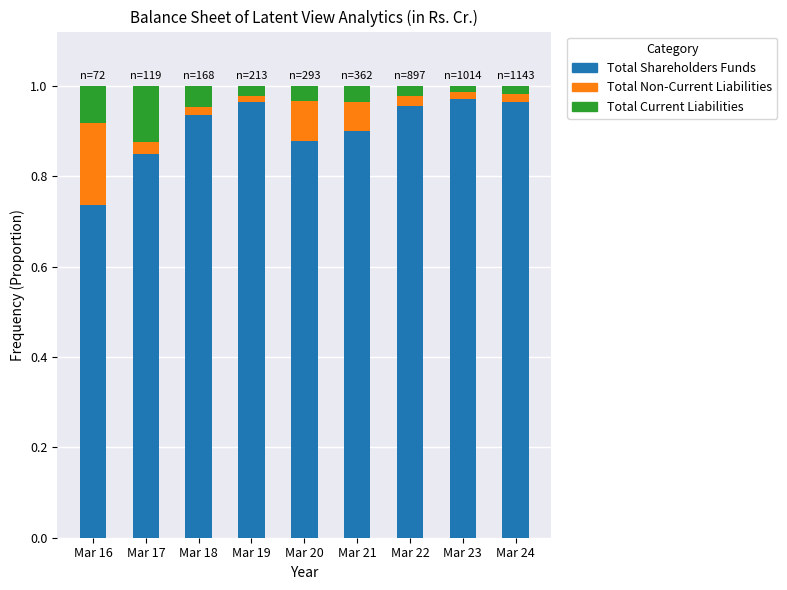

Does the chart contain stacked bars?

Yes